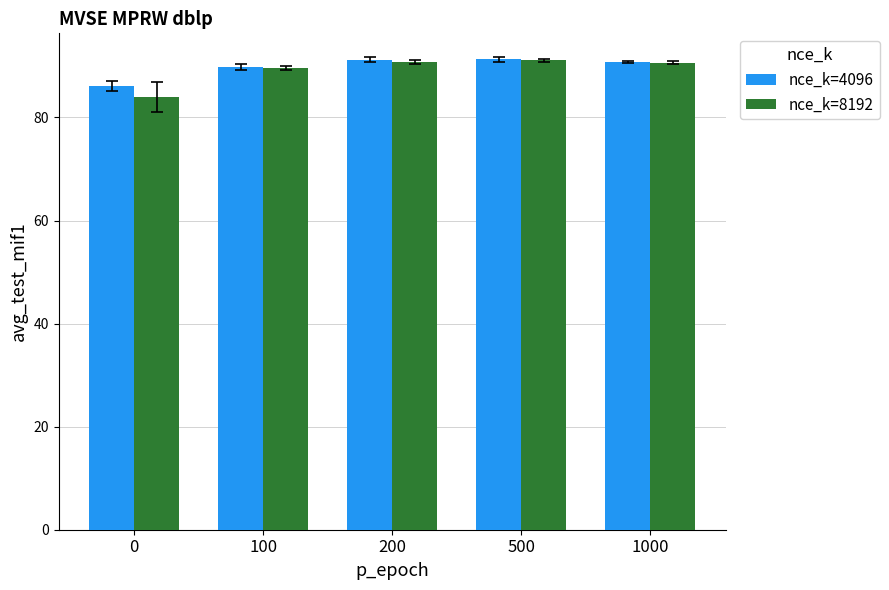

What is the difference between the highest and lowest values at 0?

2.1